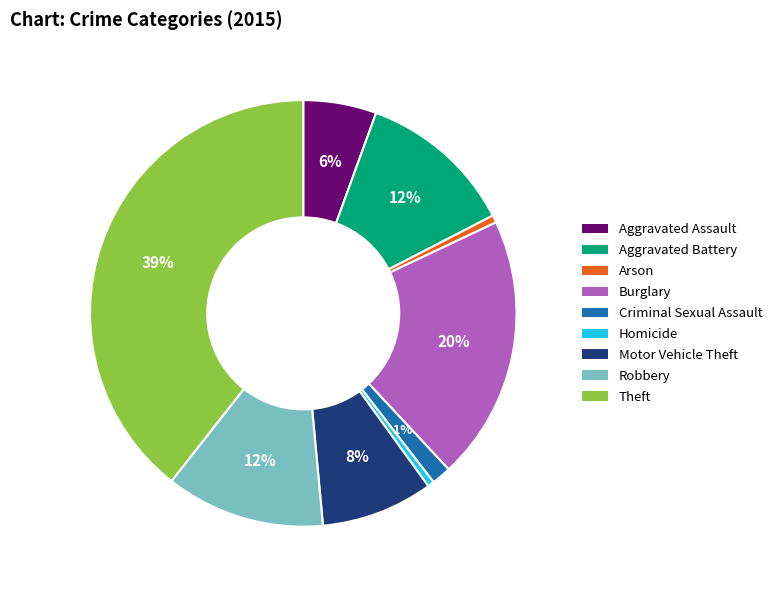

To the nearest percent, what is the difference between the largest and smallest slice percentages?

39%